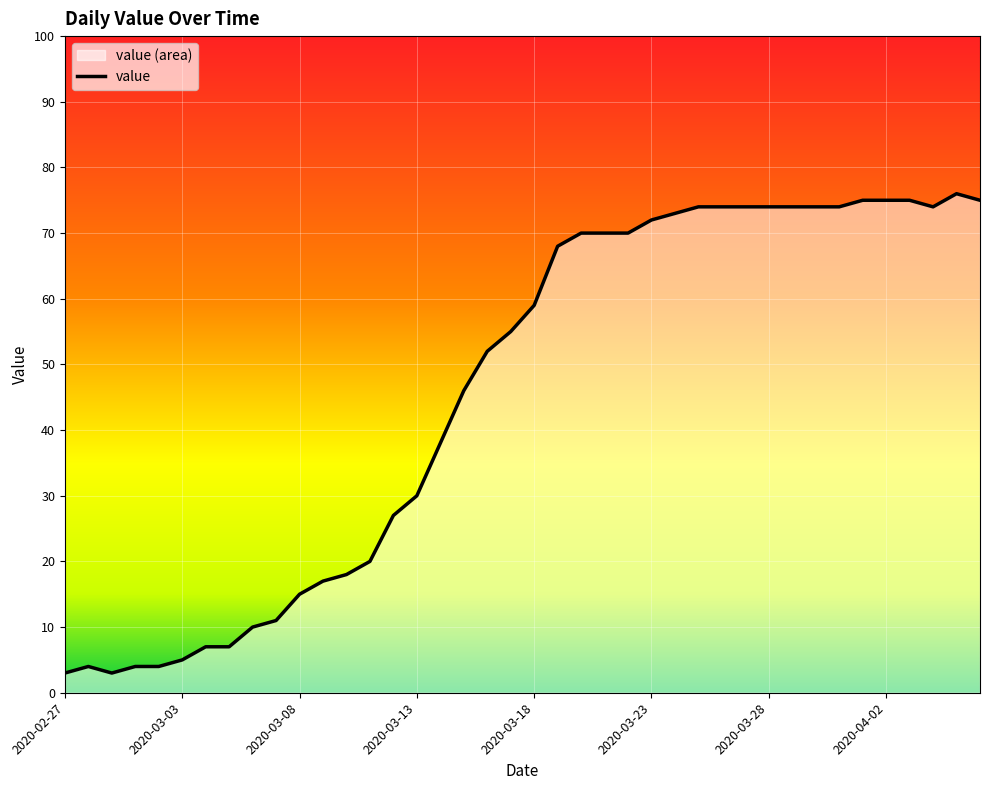

What is the difference between the maximum and minimum values?

73